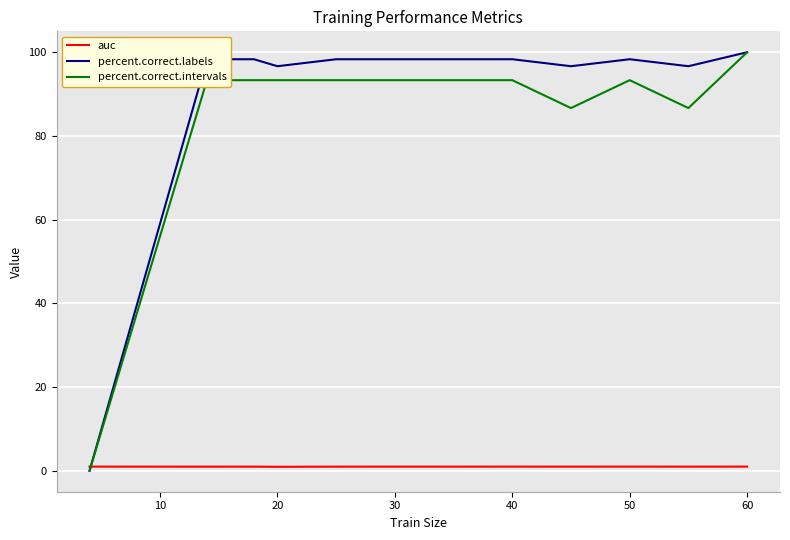

Does the chart have visible grid lines?

Yes